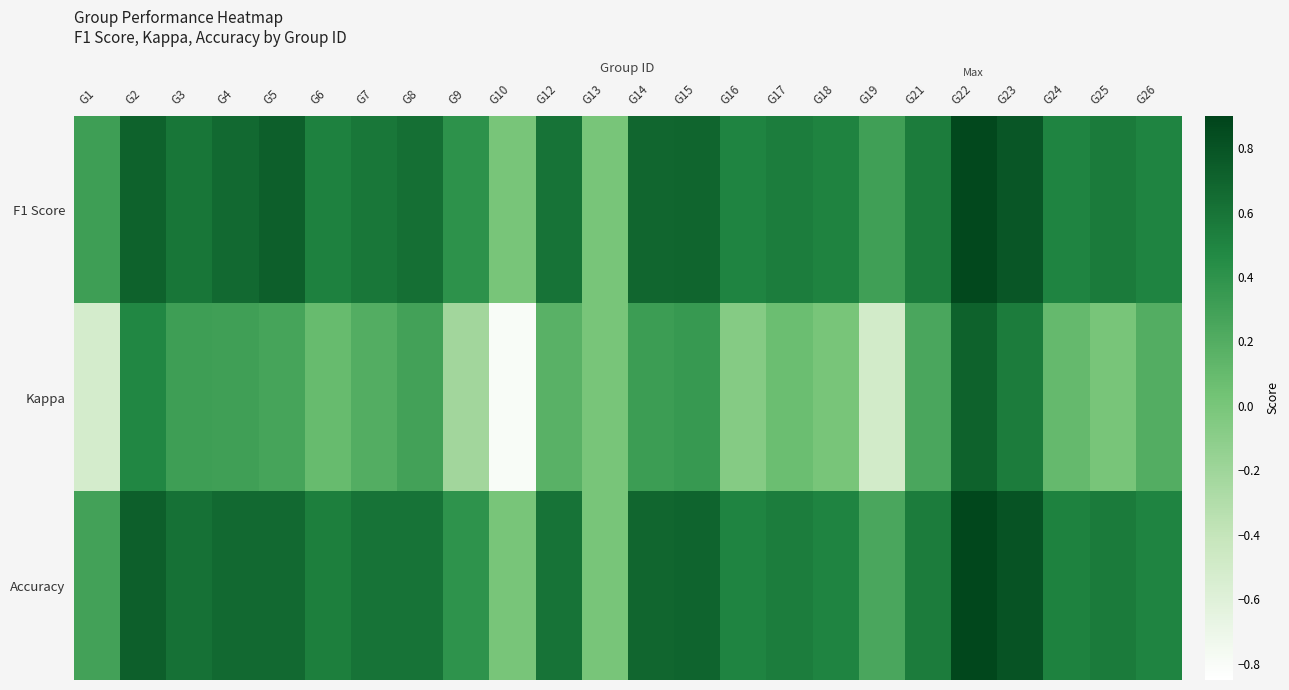

Count the number of data series in this chart.

3